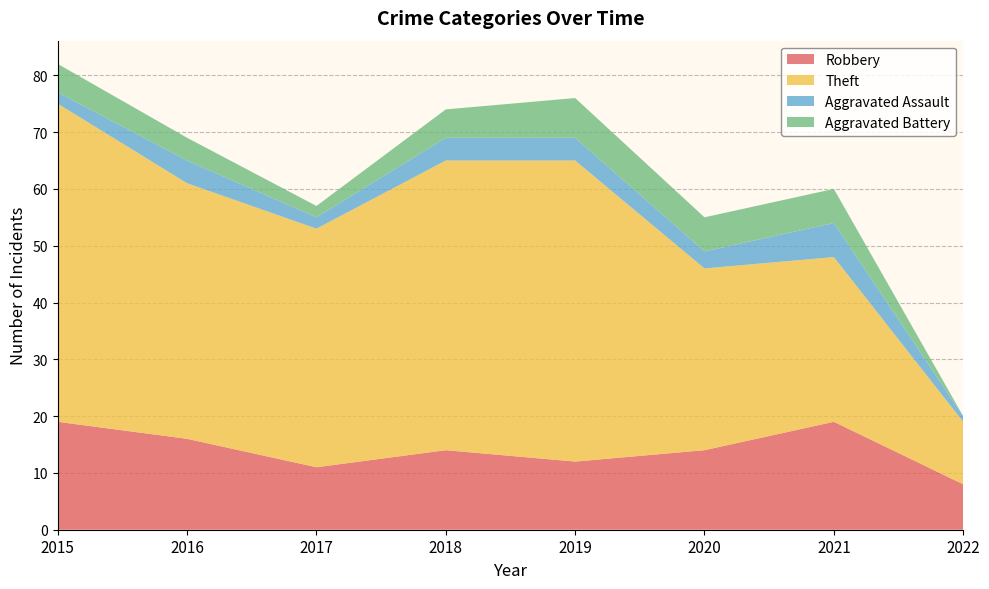

Reading right to left, extract all data points from this chart.

Robbery: 8	19	14	12	14	11	16	19
Theft: 11	29	32	53	51	42	45	56
Aggravated Assault: 1	6	3	4	4	2	4	2
Aggravated Battery: 0	6	6	7	5	2	4	5